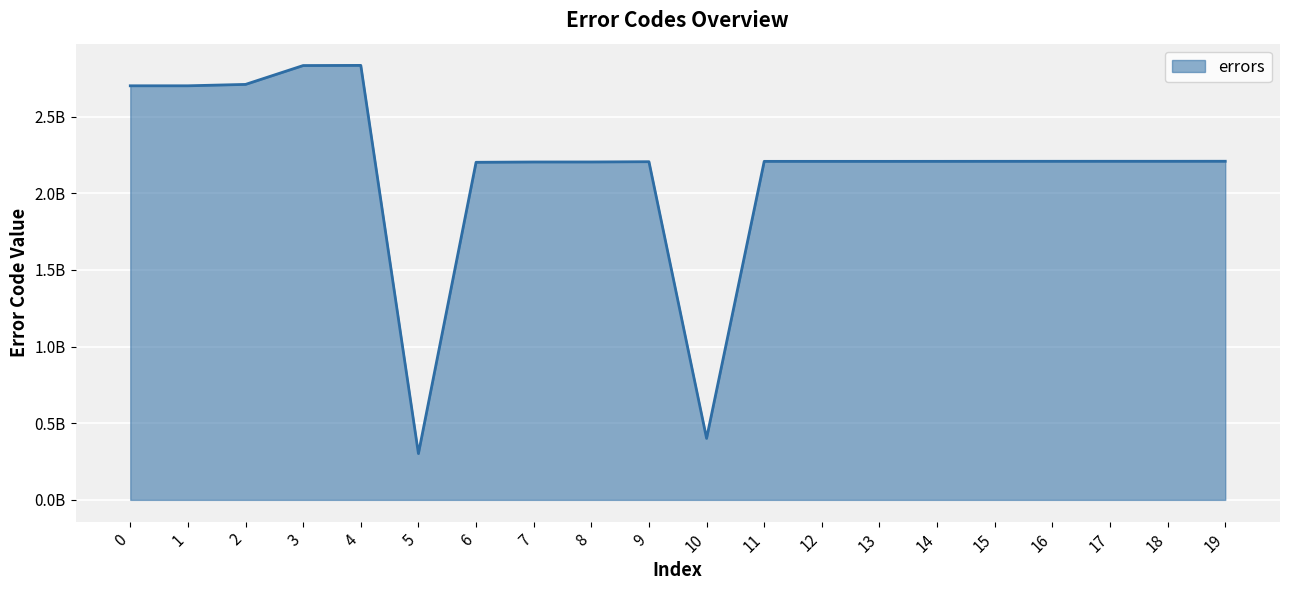

What is the average value?

2158779266